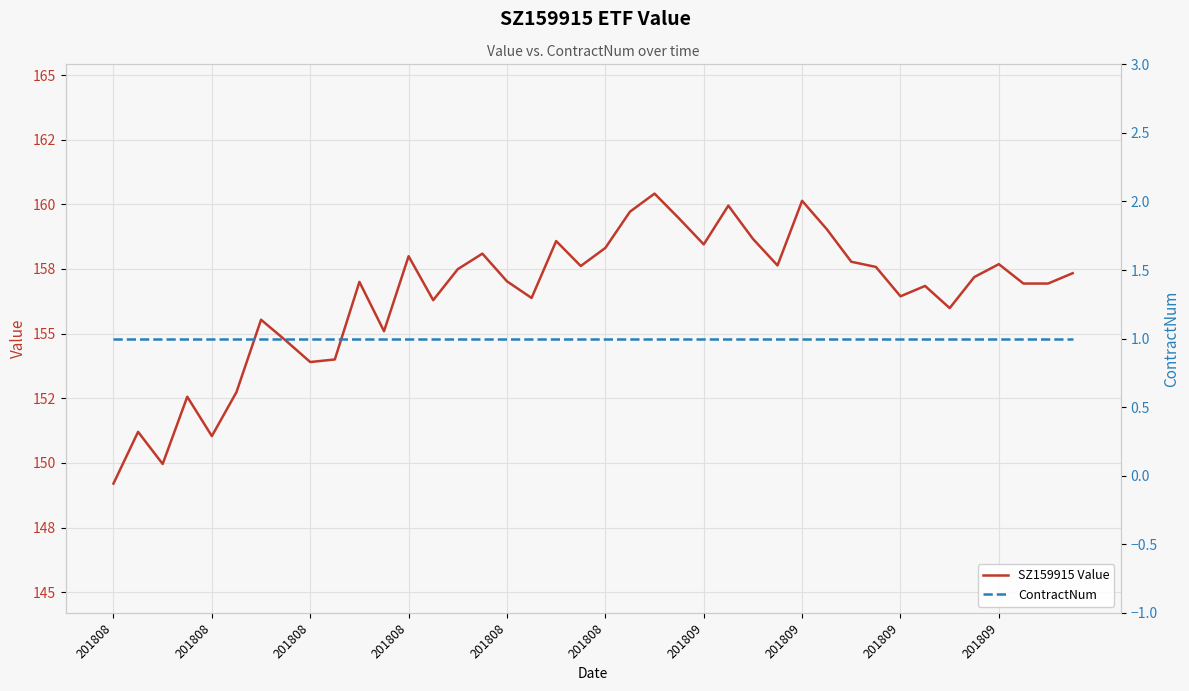

True or false: ContractNum and SZ159915 Value intersect in this chart.

False